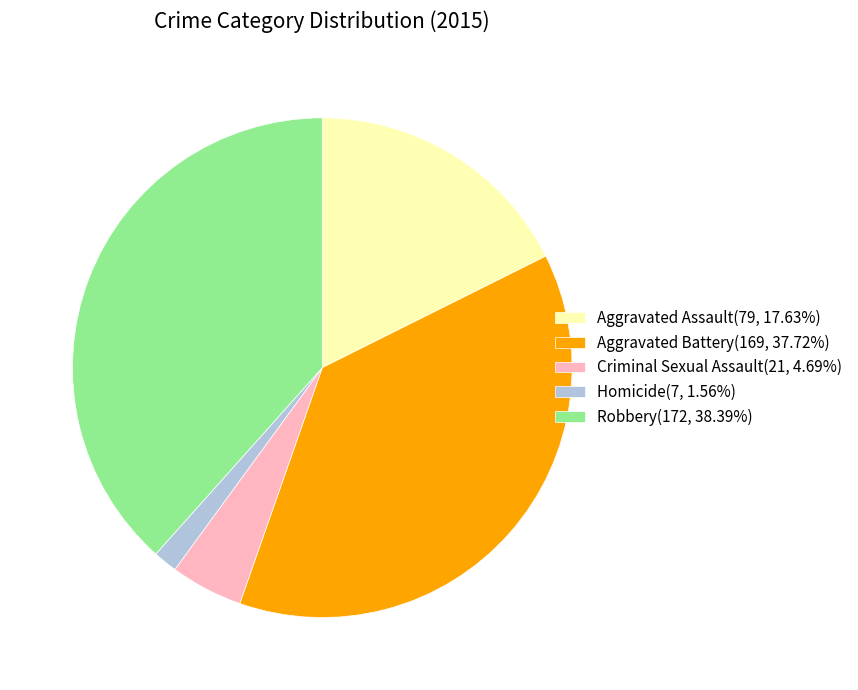

What is the ratio of the value at Homicide to the value at Aggravated Assault?

0.1